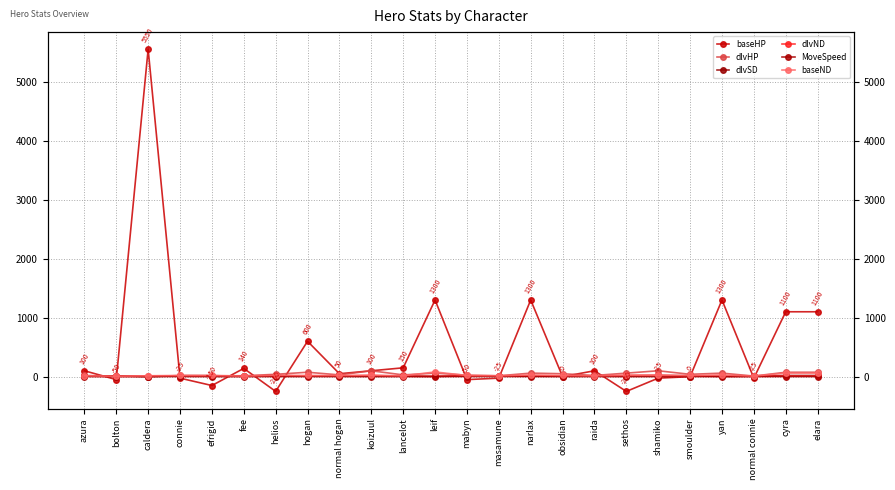

True or false: baseHP has more than 1 points higher than both neighbors.

True